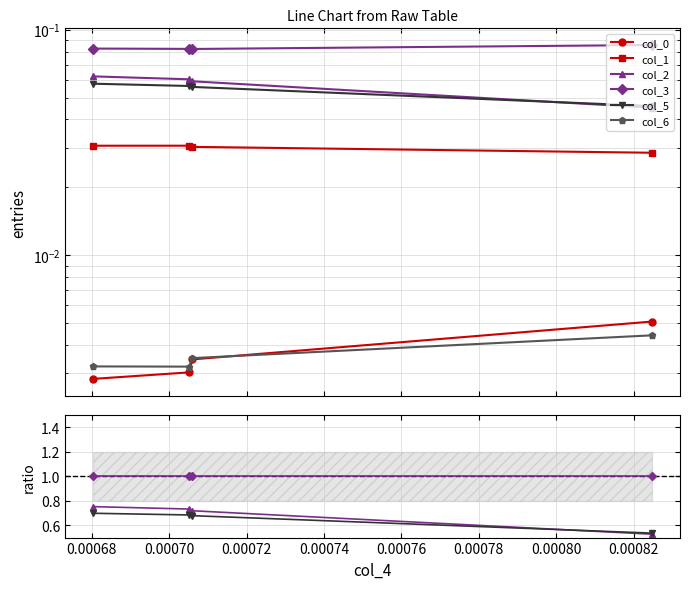

How many data points does each series have?

4